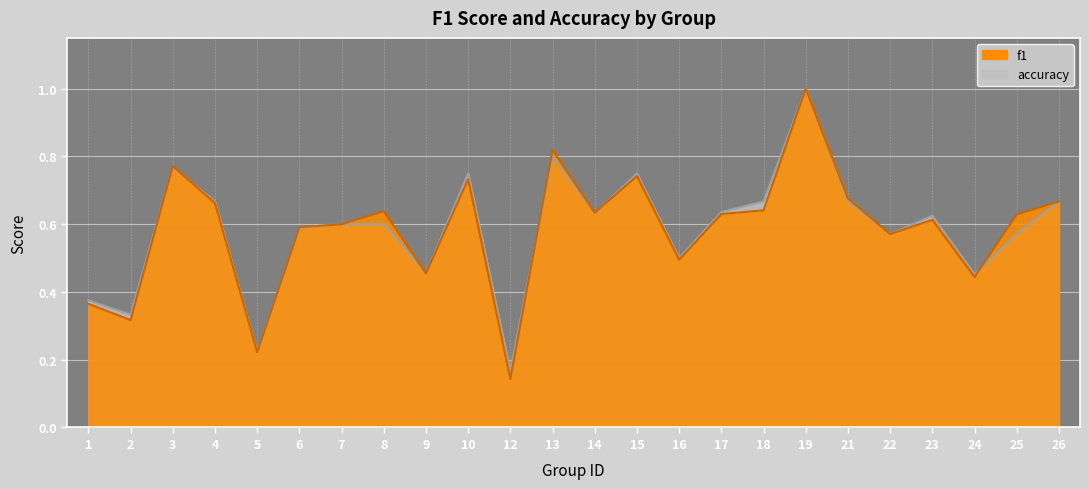

At how many categories does at least one series exceed 0?

24